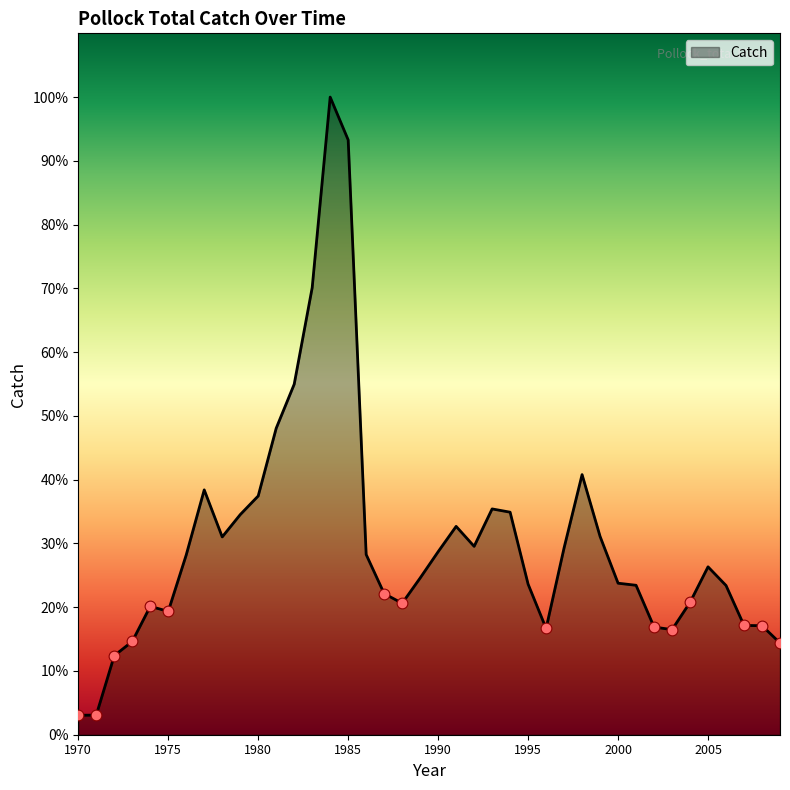

Is this an area chart (filled region under the line)?

Yes